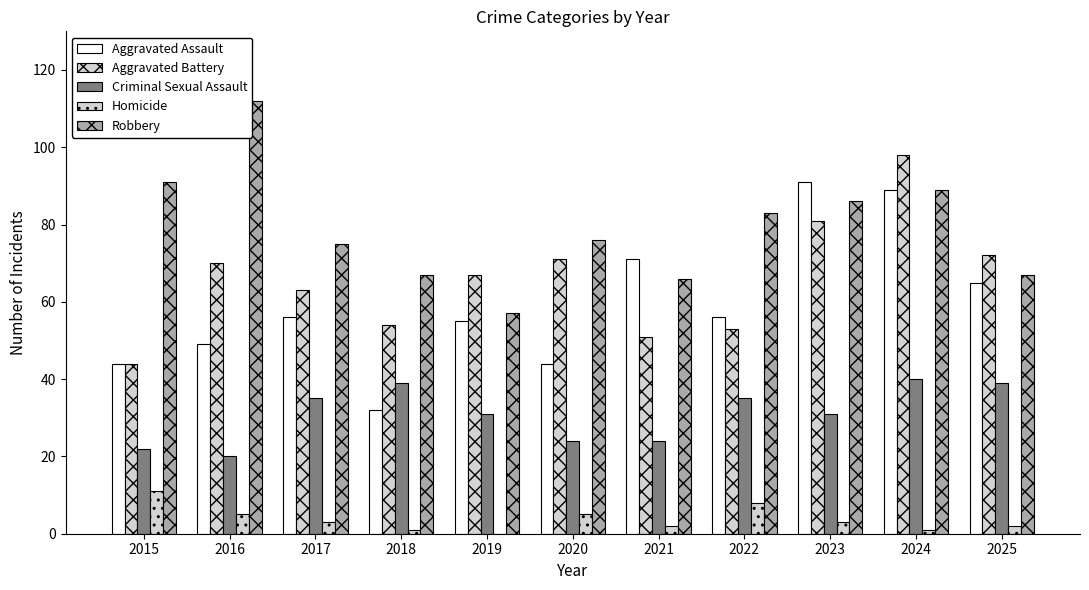

Which series has the largest range (max minus min)?

Aggravated Assault